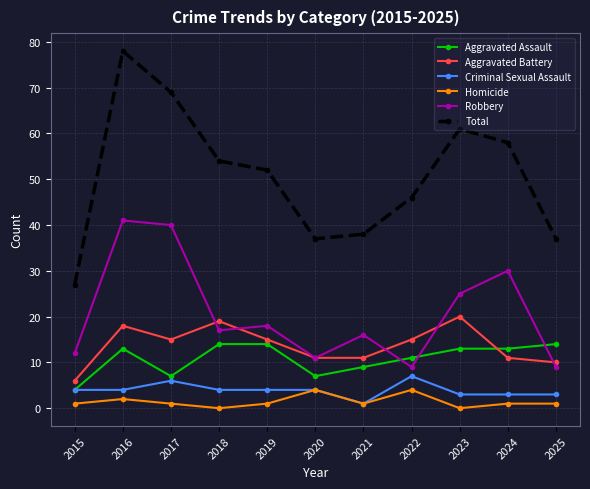

How many lines are shown in the chart?

6